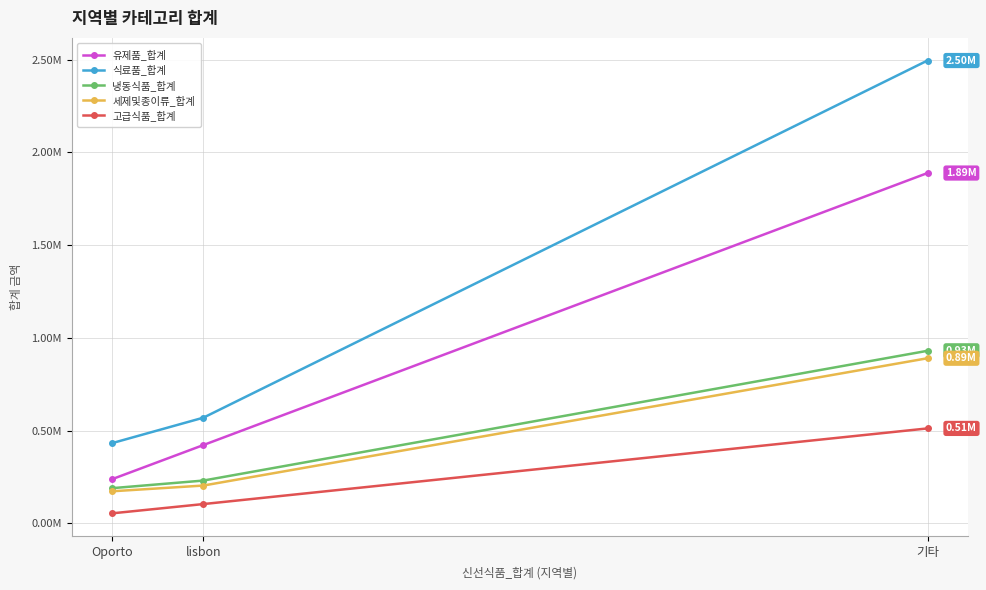

What is the total value across all series at Oporto?

1090367